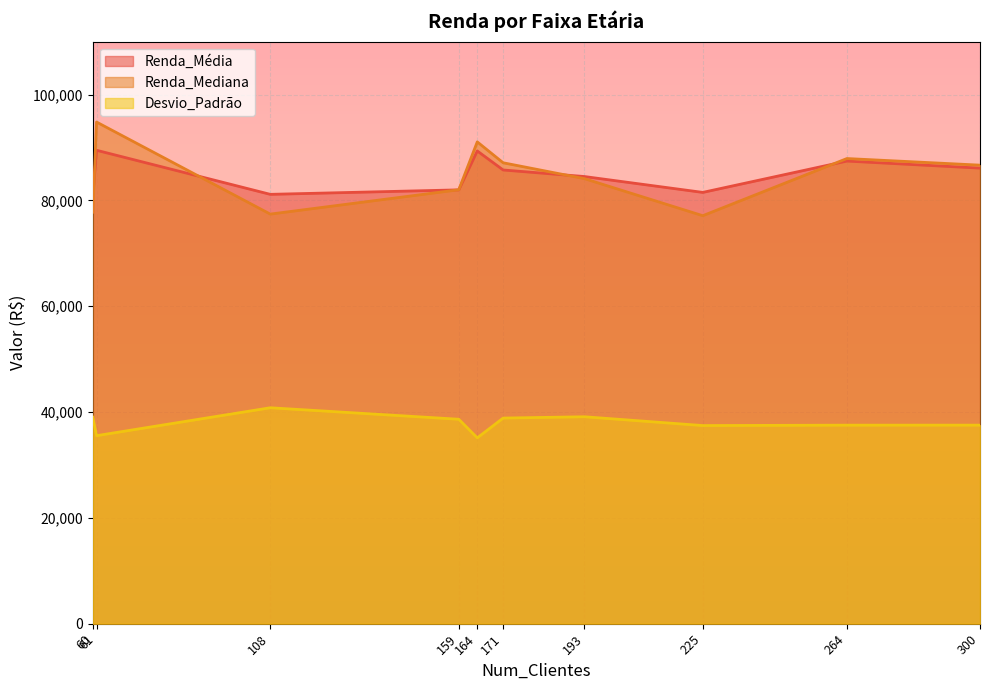

True or false: Desvio_Padrão and Renda_Mediana cross at least once.

False